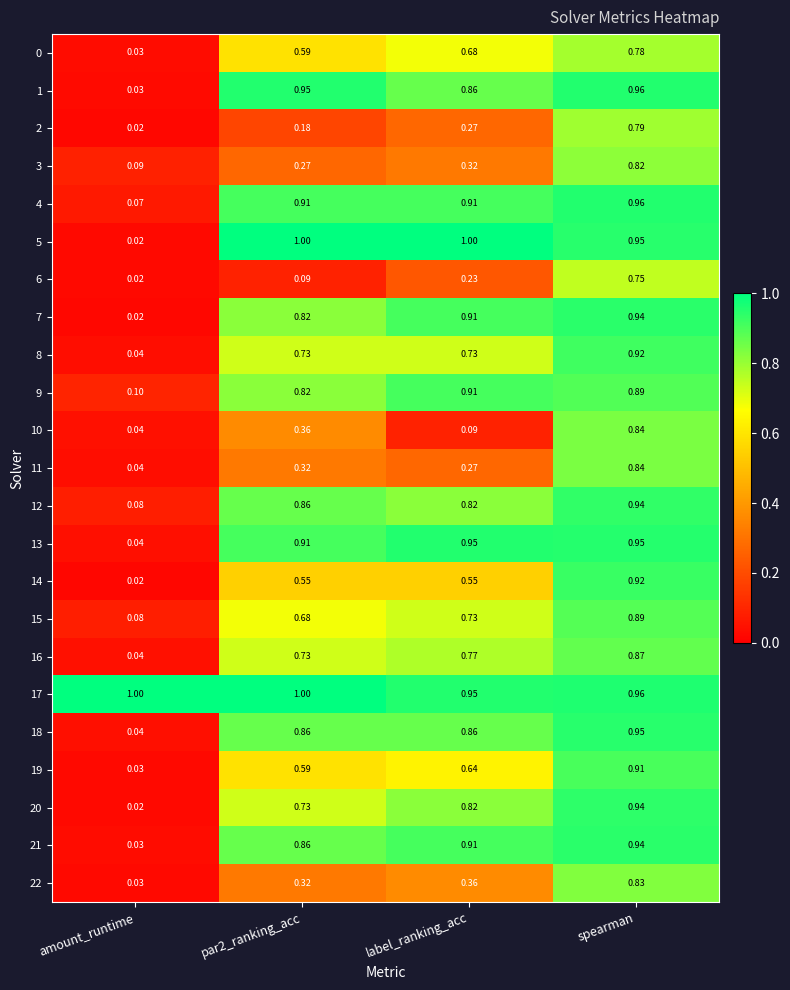

Is the value of 18 at par2_ranking_acc greater than the value of 20 at spearman?

No